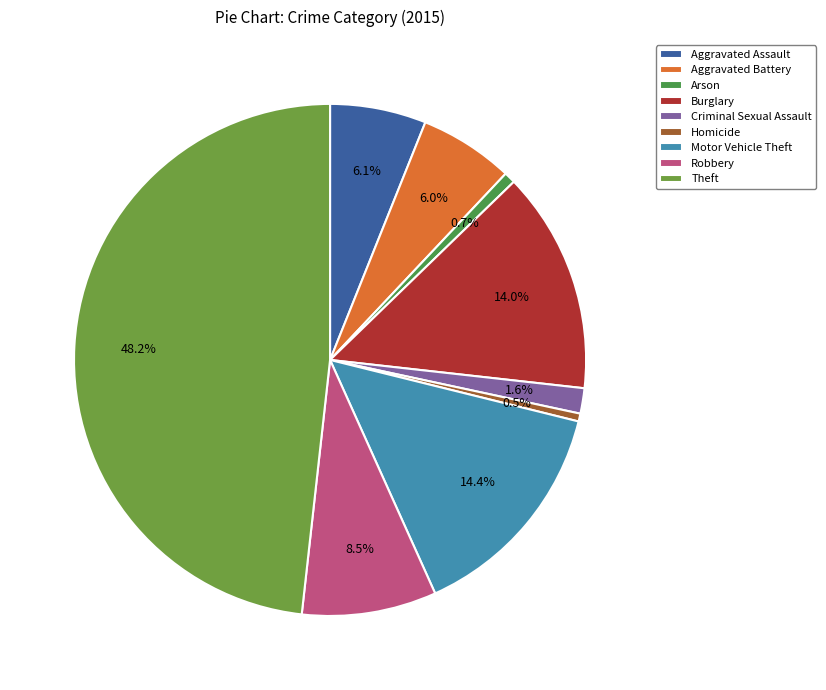

Is Aggravated Assault the majority of the pie?

No